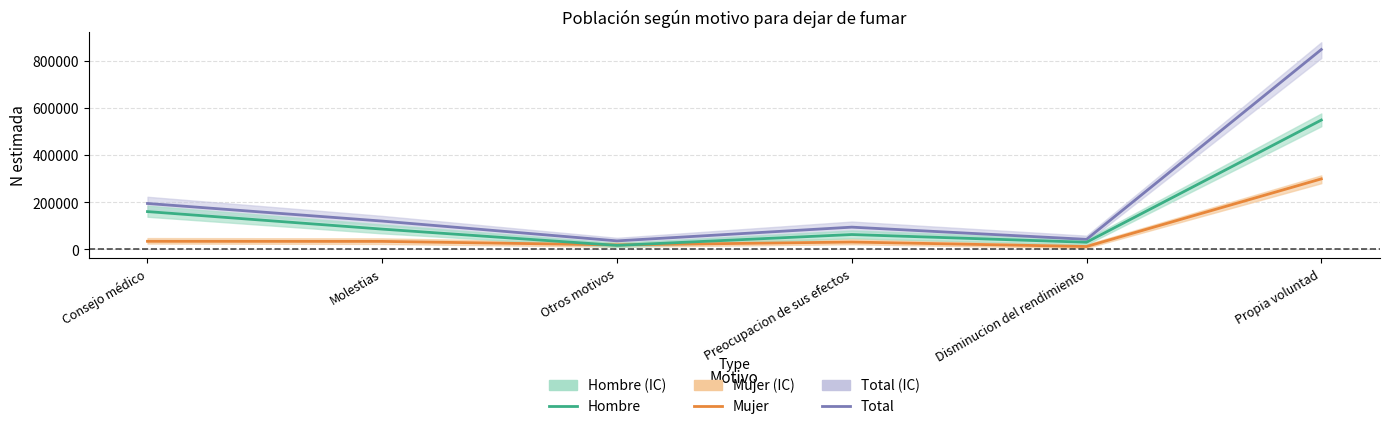

After their last crossing, which series has the higher values: Mujer or Hombre?

Hombre